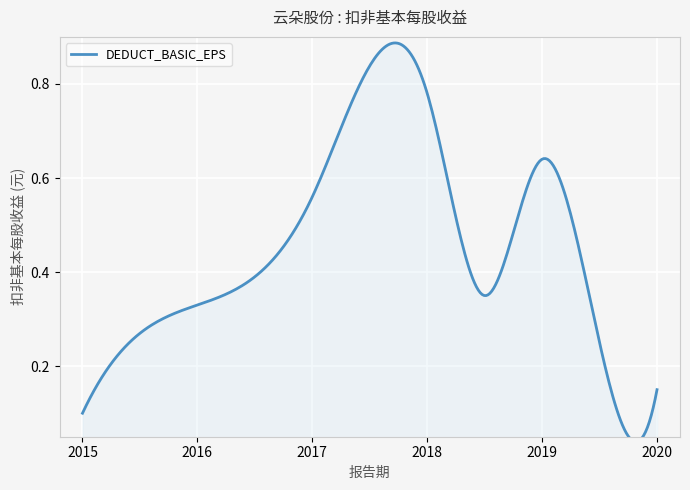

What is the average value?

0.4